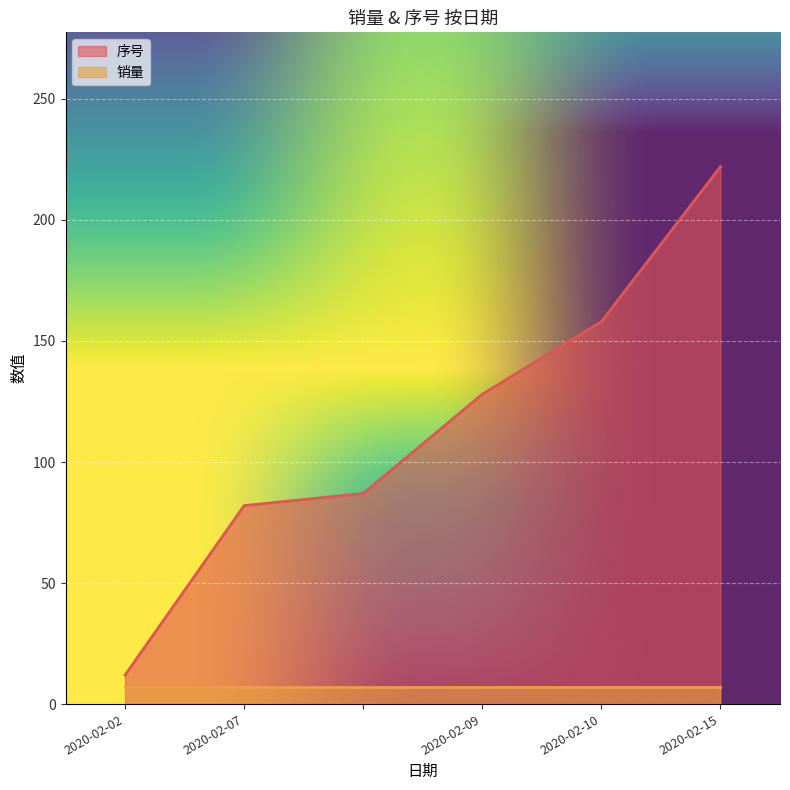

What is the difference between the second highest and minimum values?

146